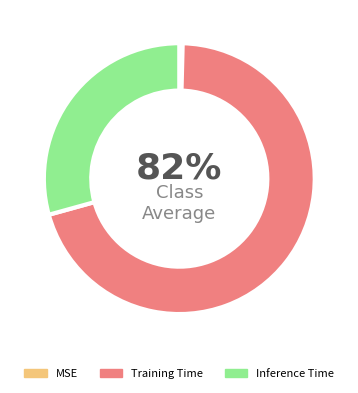

What percentage is the Inference Time slice, to the nearest percent?

29%